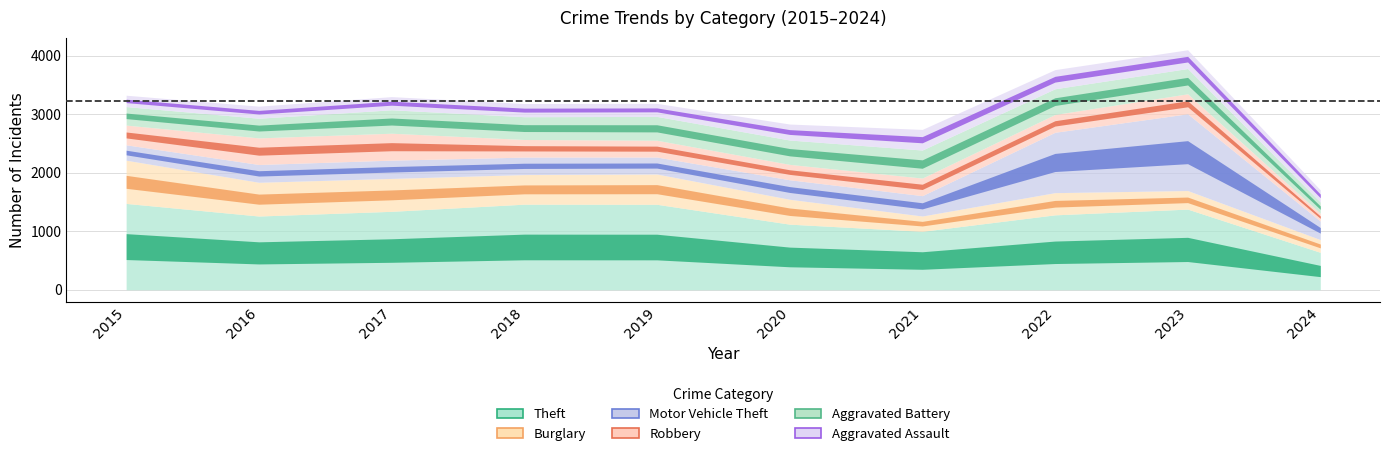

What is the value of the Aggravated Battery point at the 7th from the left?

479